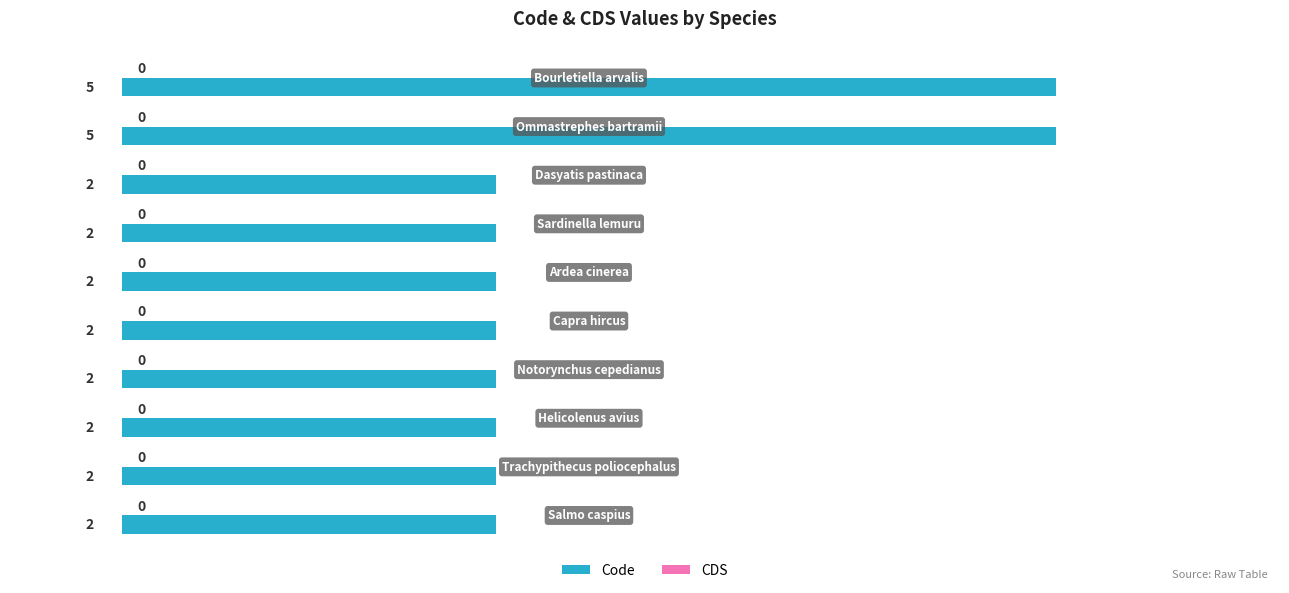

What is the value of the 3rd bar from the top?

2